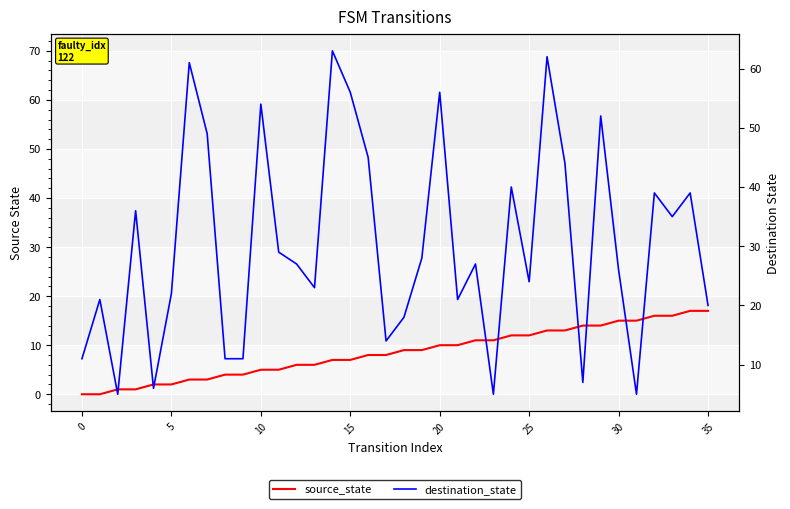

How many lines are shown in the chart?

2